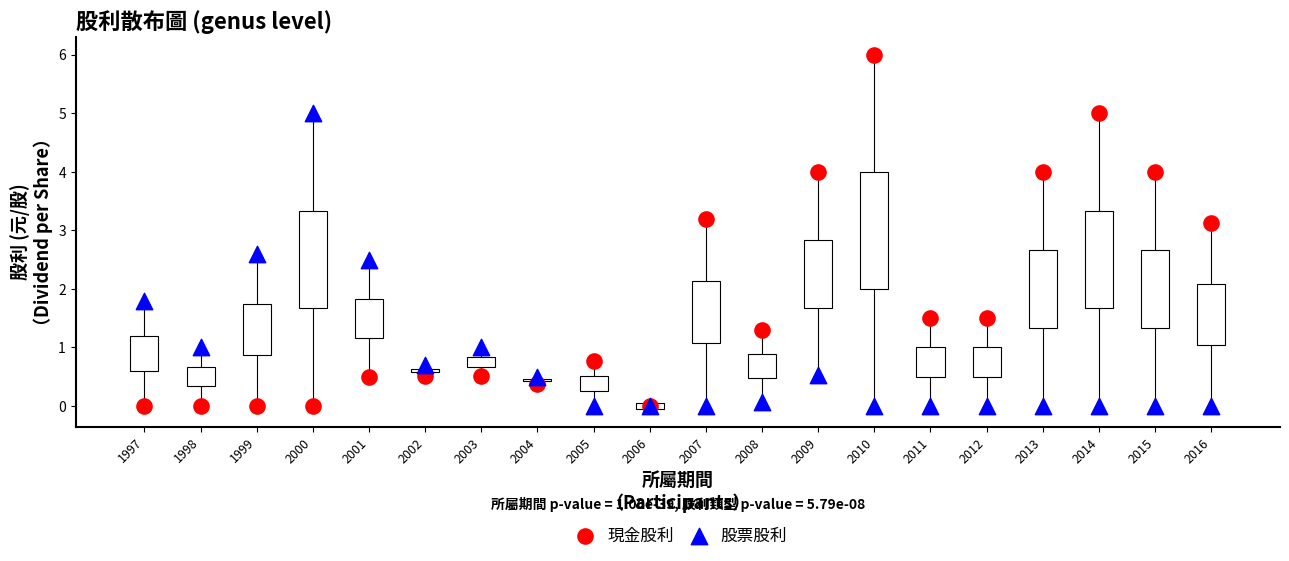

Which series has the widest spread of Y values?

現金股利